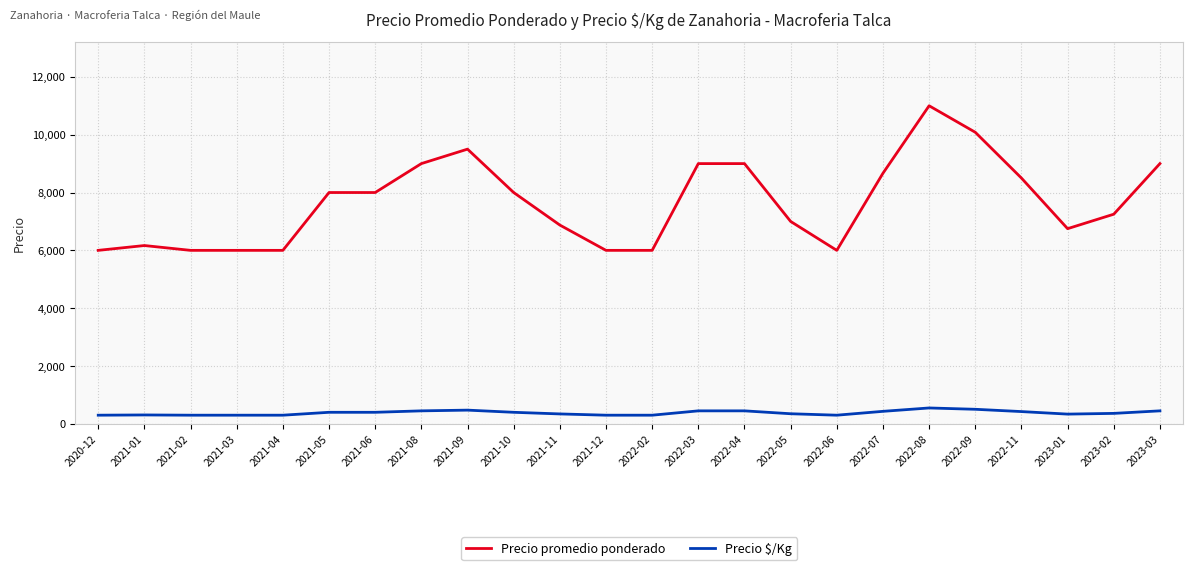

Is the value of Precio promedio ponderado at 2021-08 greater than the value of Precio $/Kg at 2022-07?

Yes